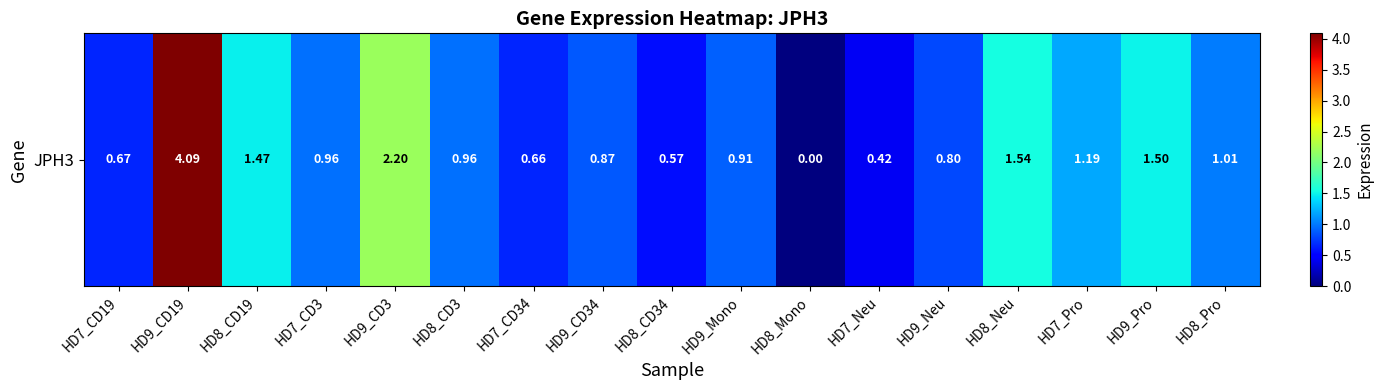

Reading left to right, transcribe all the data shown in this chart.

0.7	4.1	1.5	1.0	2.2	1.0	0.7	0.9	0.6	0.9	0.0	0.4	0.8	1.5	1.2	1.5	1.0